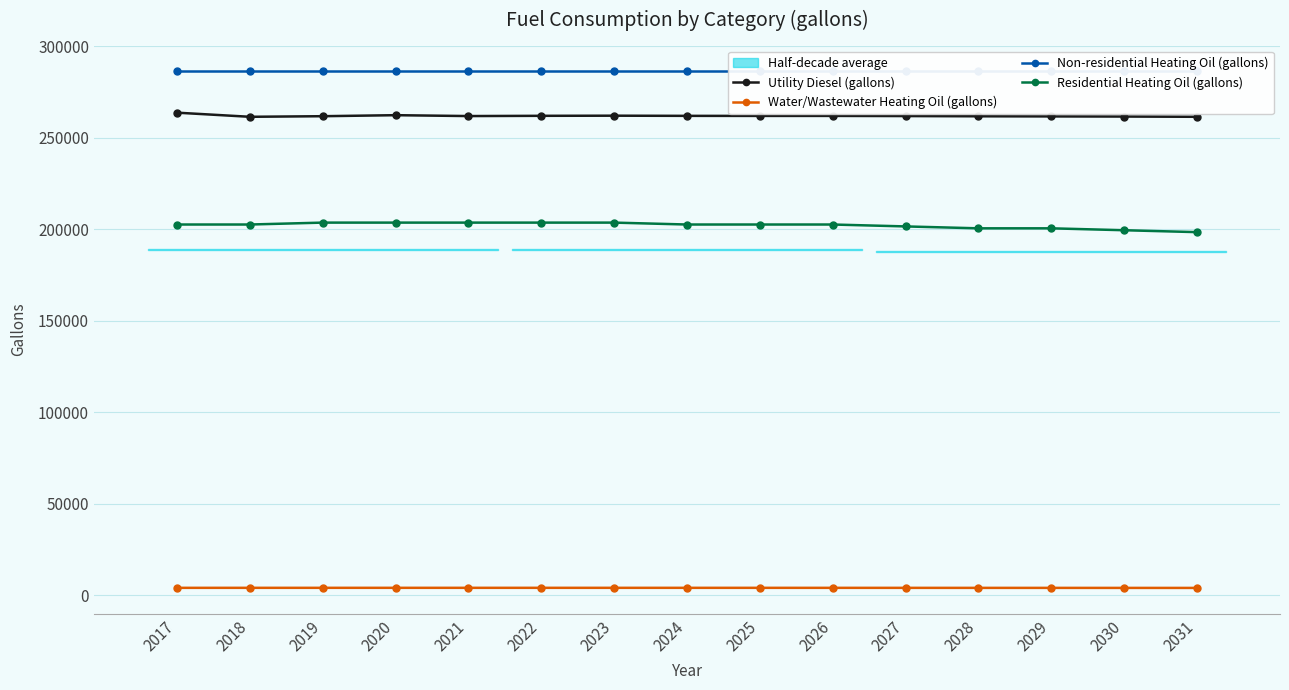

Does the chart display data point markers on the line(s)?

Yes